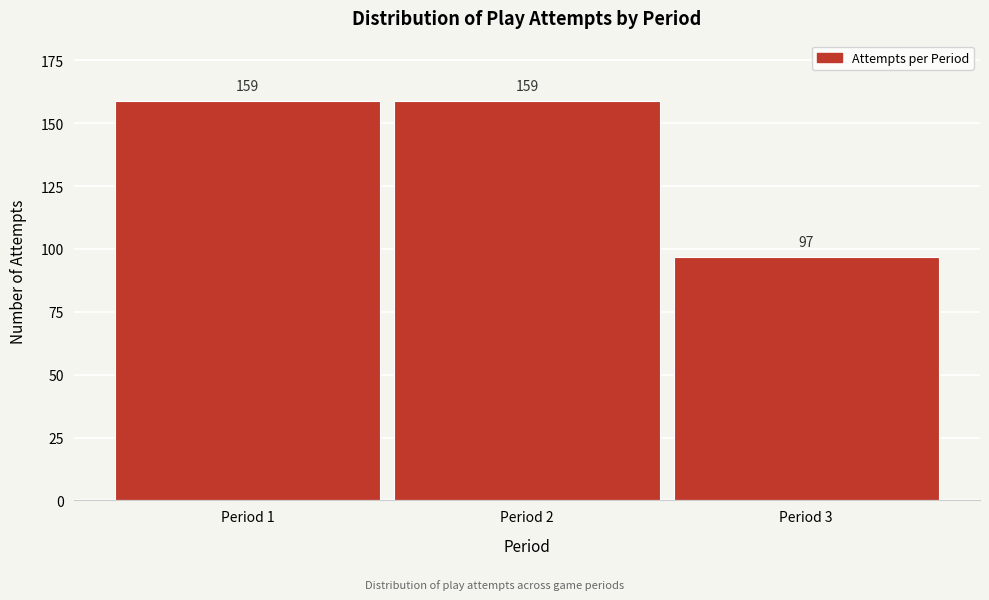

Reading right to left, extract all data points from this chart.

97	159	159